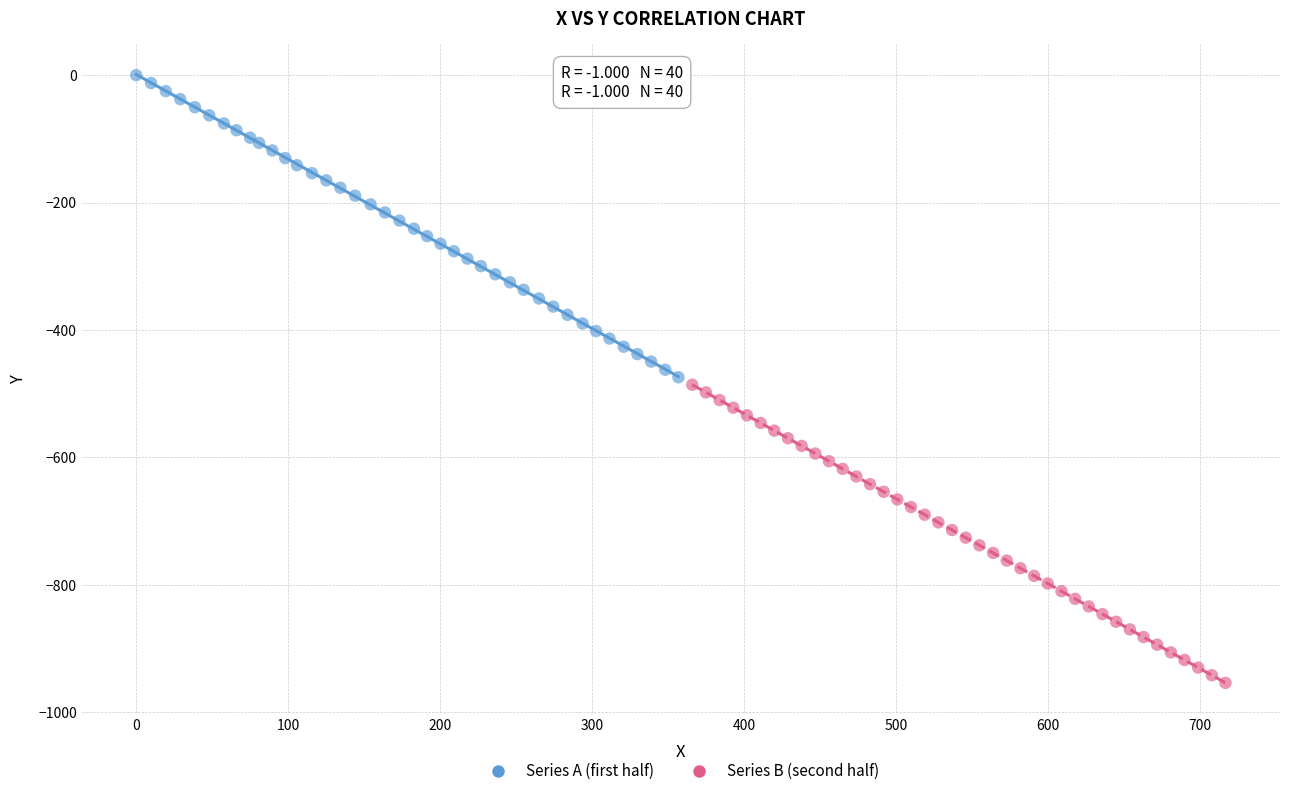

Which series contains the highest Y value?

Series A (first half)